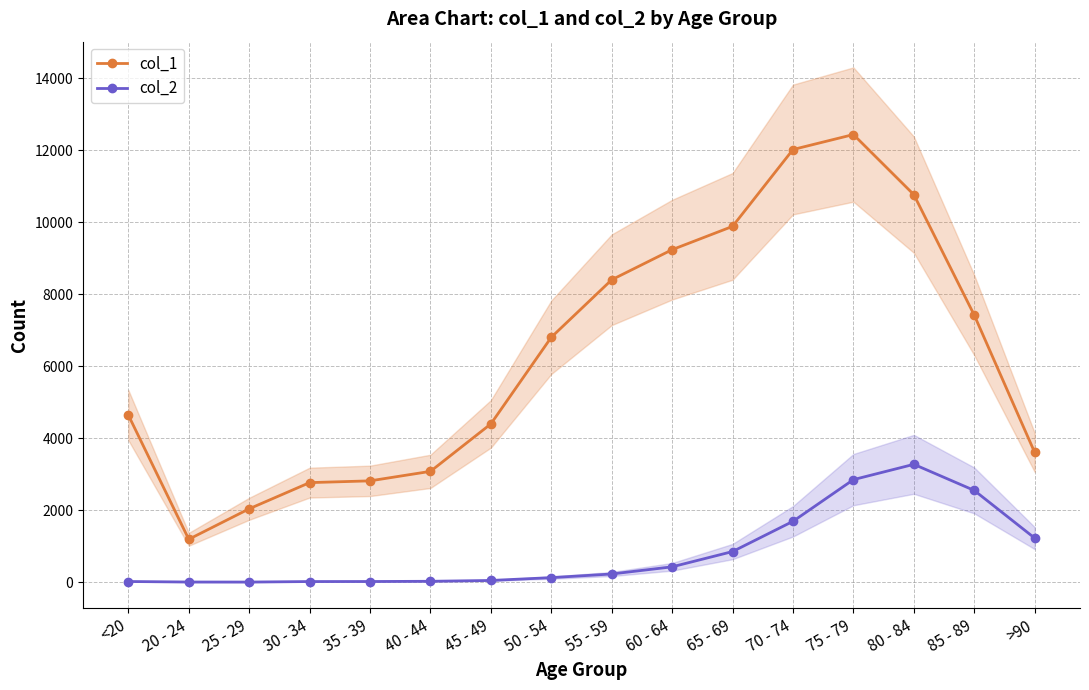

Where is the first local minimum for col_1?

20 - 24